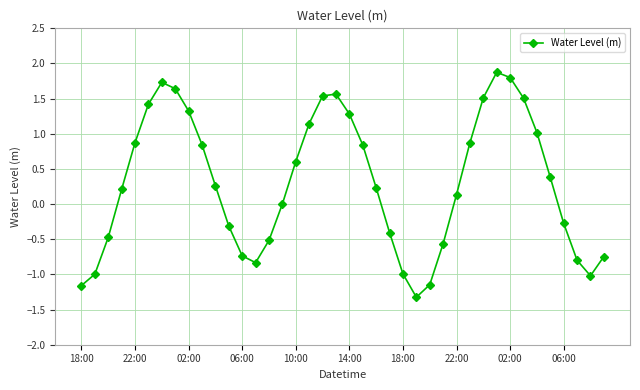

How many points are higher than both their immediate neighbors (excluding endpoints)?

3